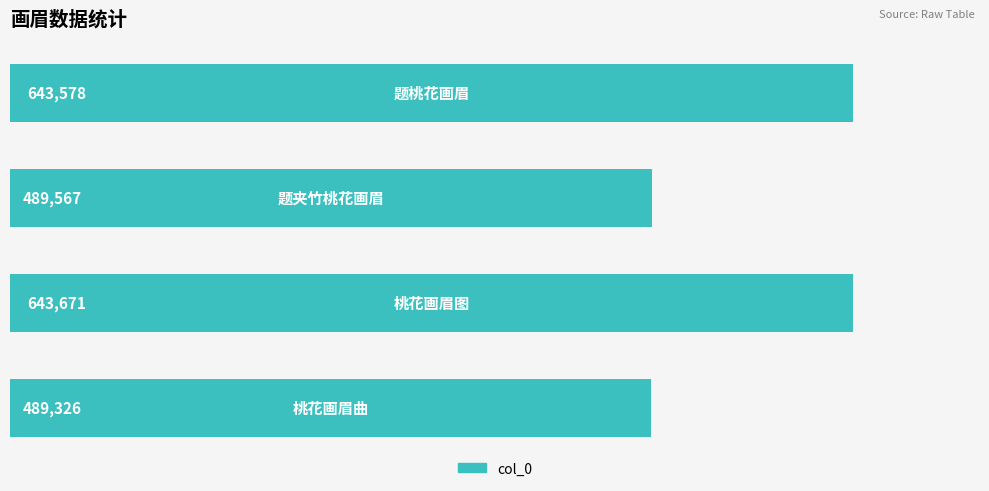

How many series are shown in this chart?

1